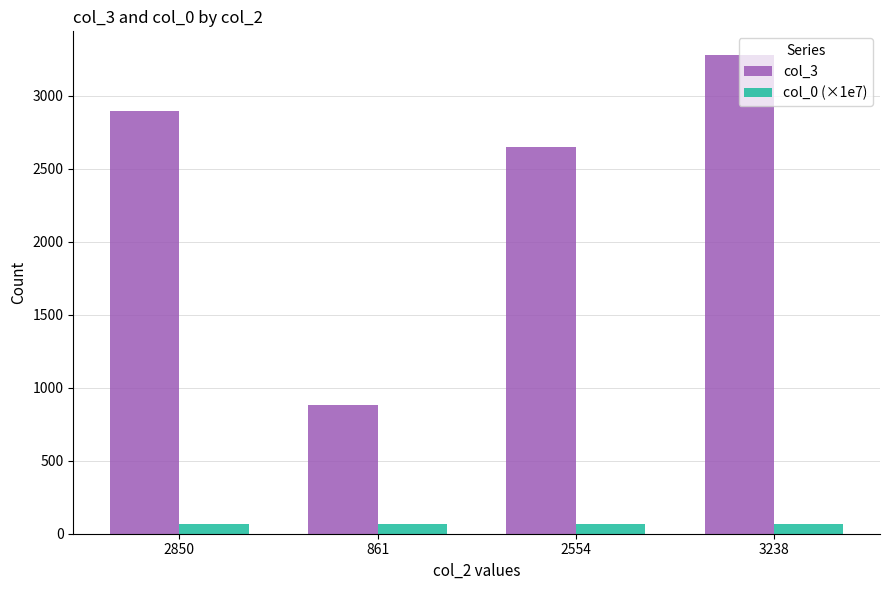

Does the chart contain stacked bars?

No